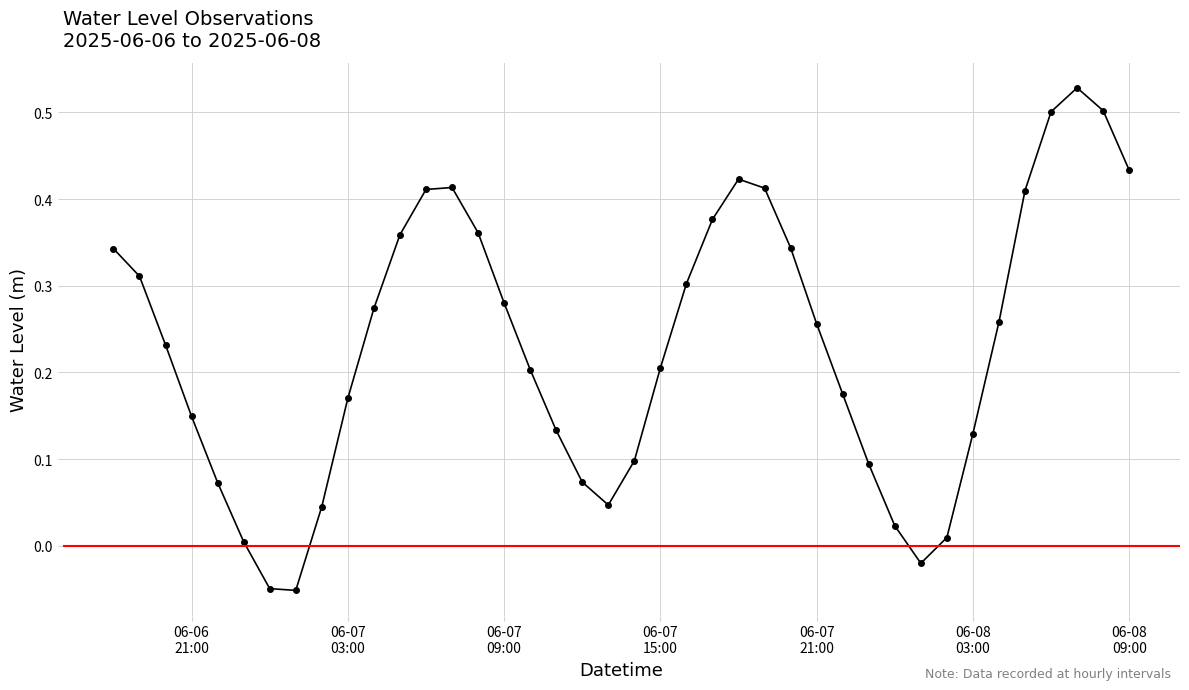

What is the difference between the second highest and minimum values?

0.6